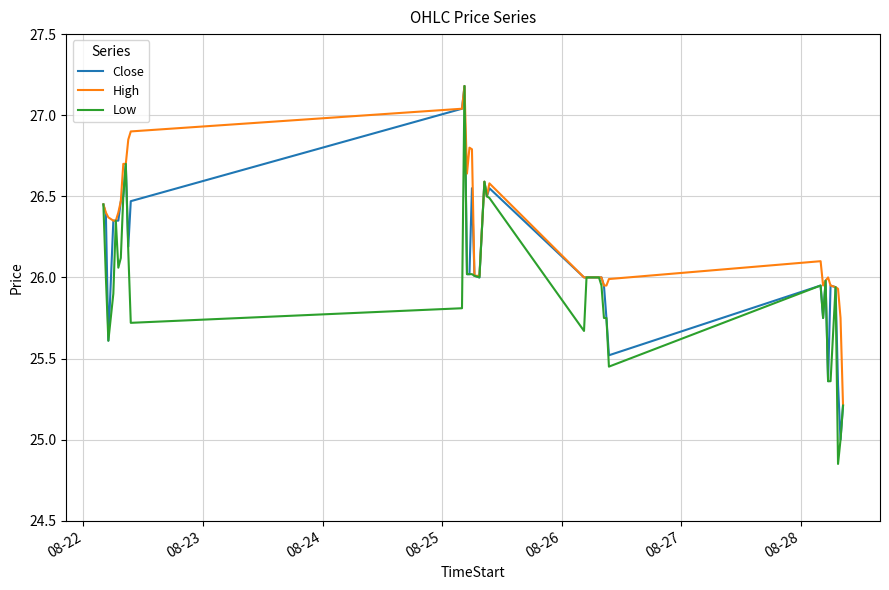

Which series has the widest spread of values?

Low